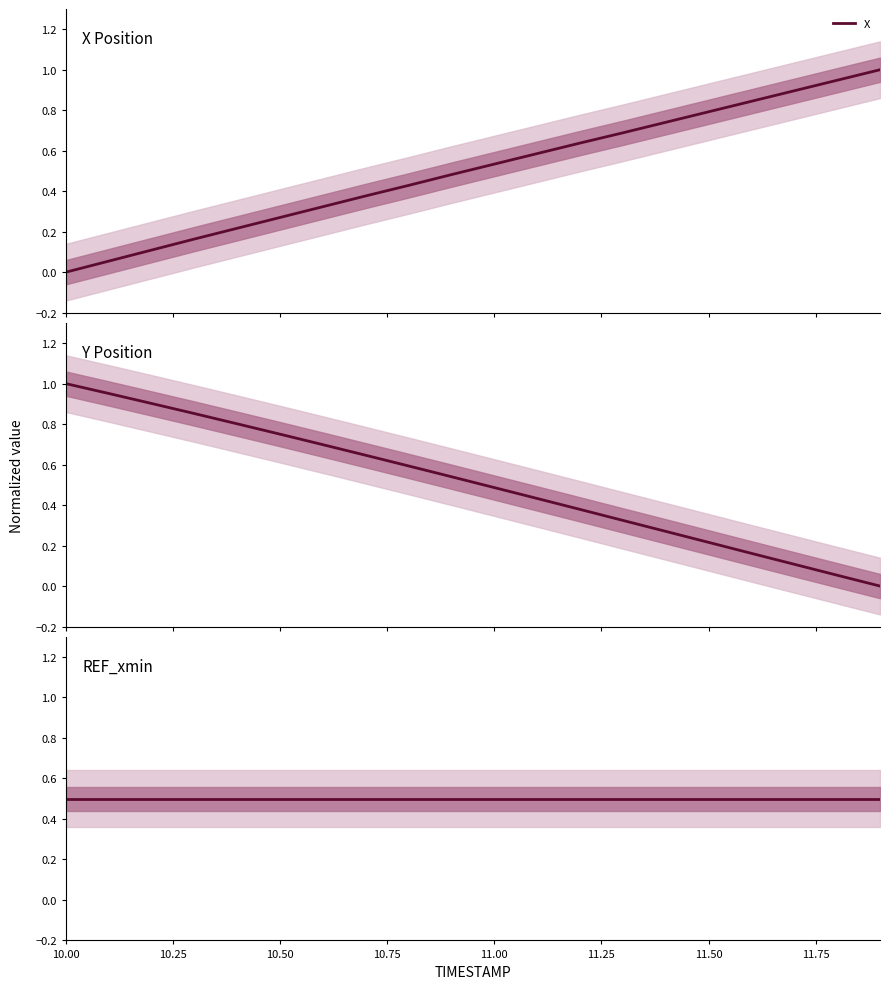

List the series in order of their overall mean, highest first.

Y, X, REF_xmin